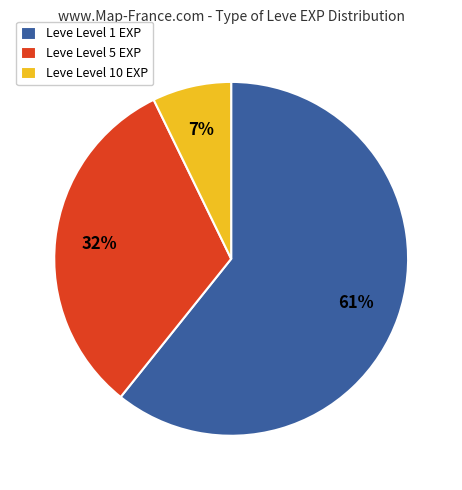

Is there any slice that represents more than half of the pie?

Yes